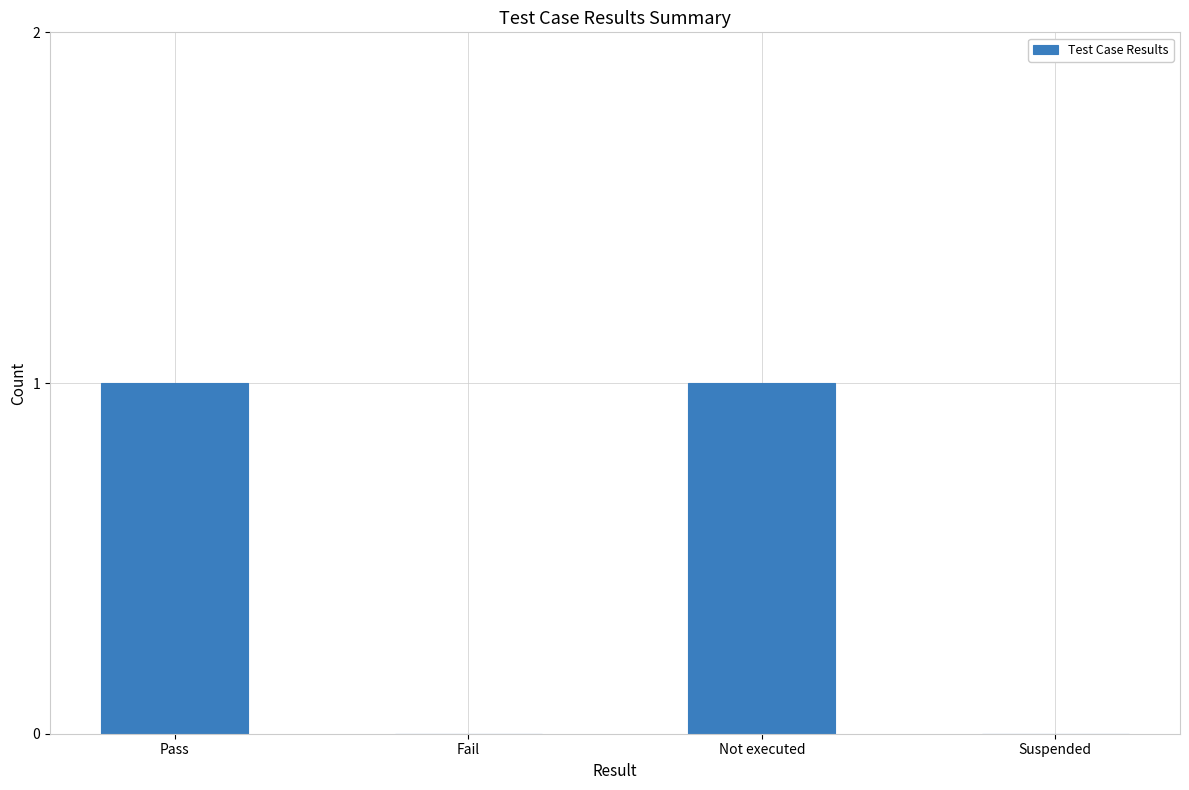

True or false: the data shows 1 at Not executed.

True